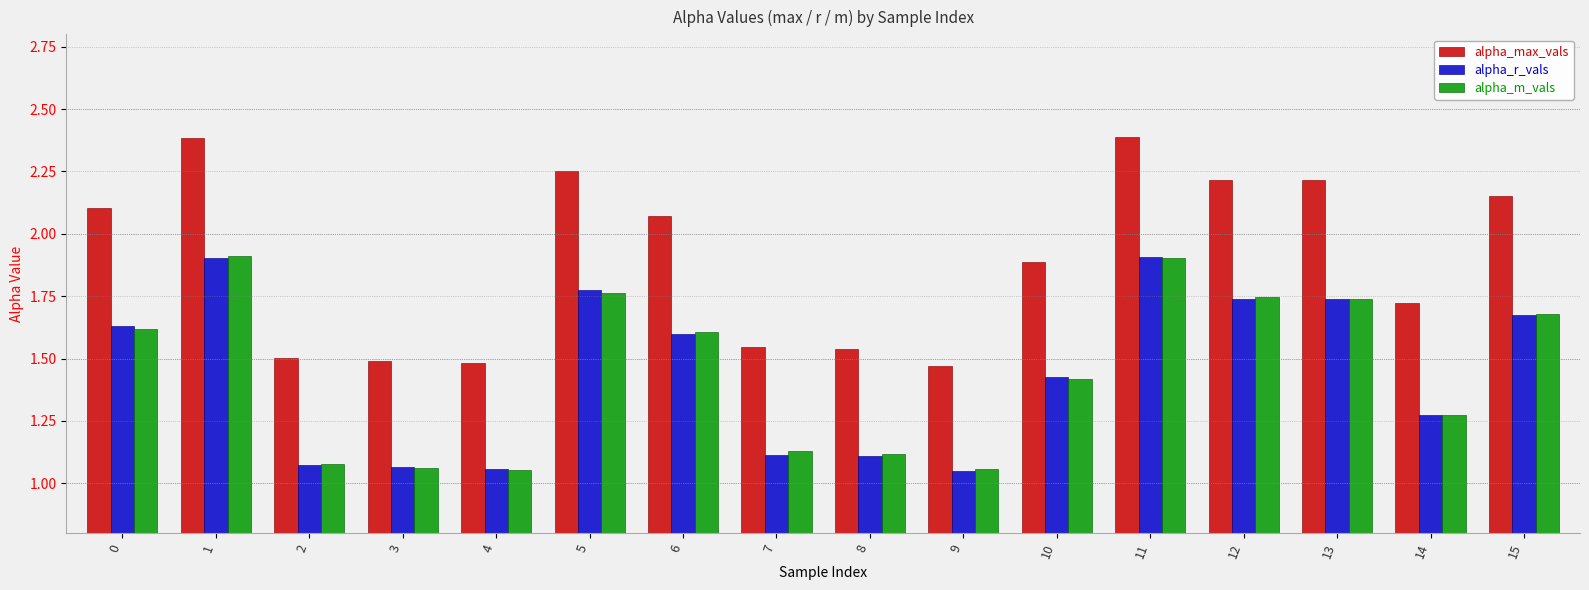

Is the value of alpha_m_vals at 4 greater than the value of alpha_max_vals at 0?

No